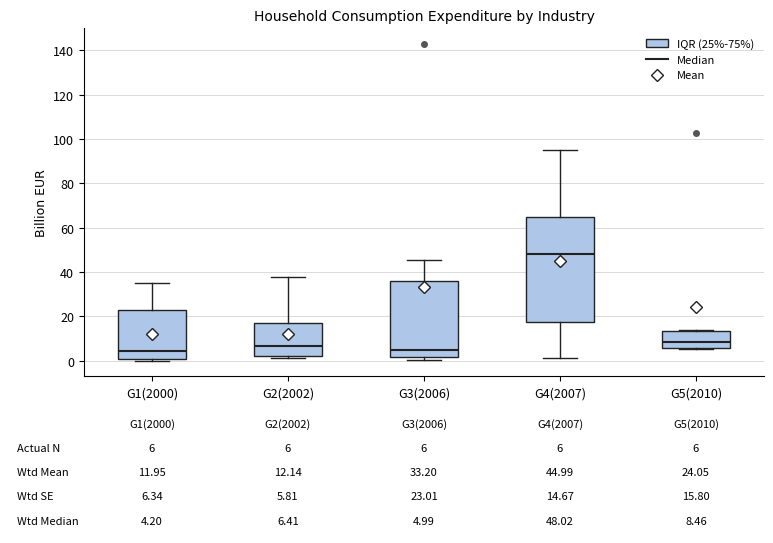

Comparing the boxes themselves (not the whiskers), which one is the tallest?

G4(2007)